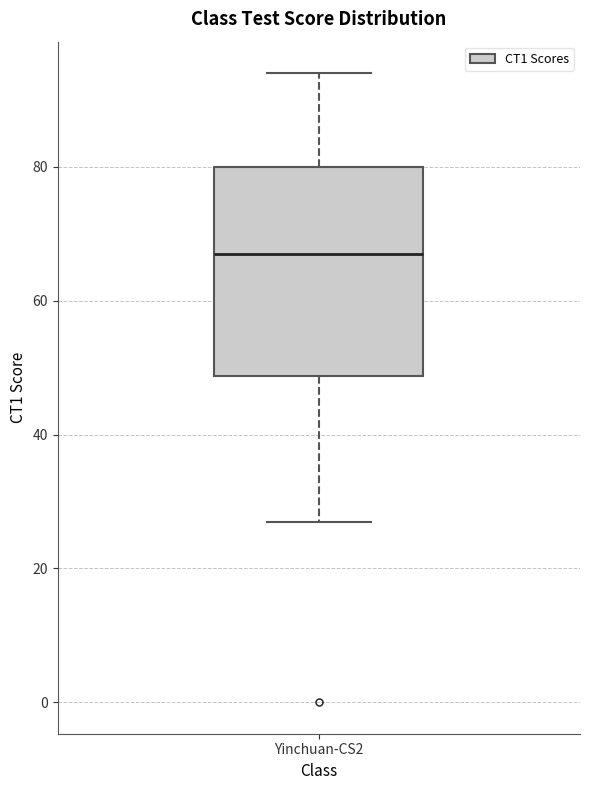

Transcribe this box plot: give where the median line is, the range the box spans, and where the two whiskers end, as read against the y-axis. The values are not printed on the chart, so give them approximately, as read against the axis.

median 68, box 48 to 80, whiskers 28 to 94